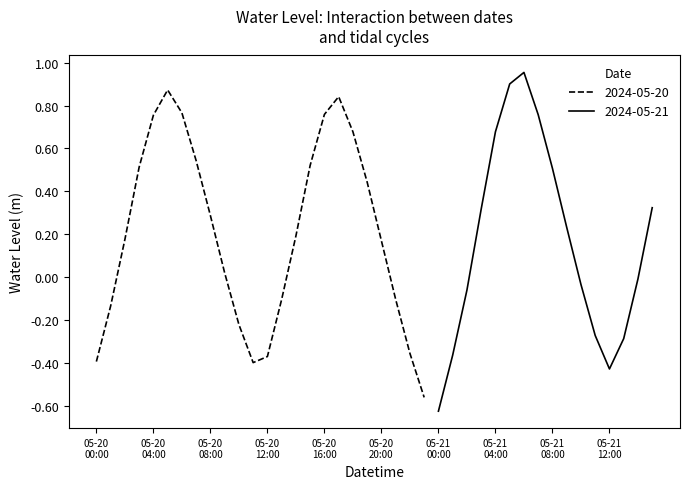

Where is the data nearest to the value 0?

2024-05-21 14:00